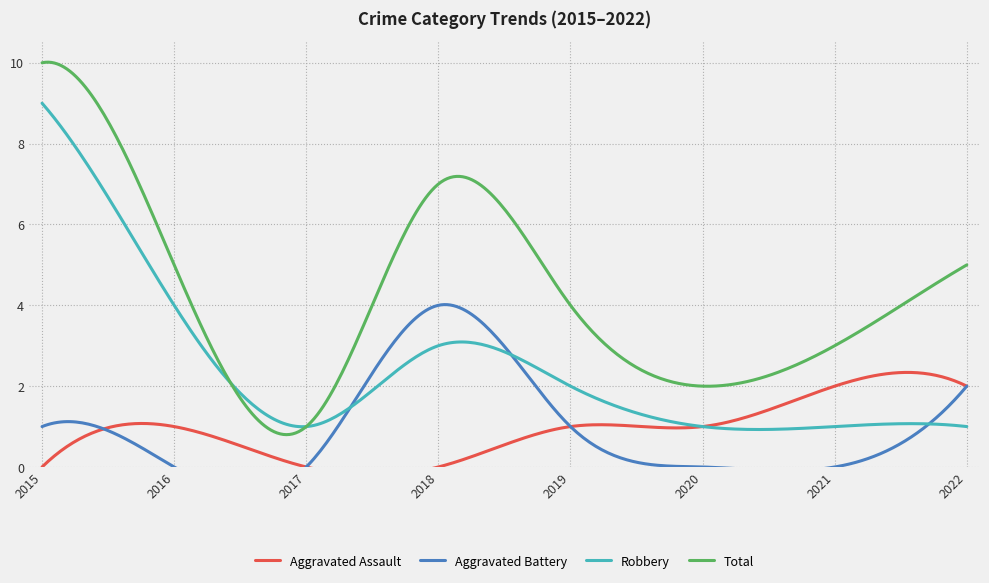

Reading left to right, transcribe all the data shown in this chart.

Aggravated Assault: 2015=0	2016=1	2017=0	2018=0	2019=1	2020=1	2021=2	2022=2
Aggravated Battery: 2015=1	2016=0	2017=0	2018=4	2019=1	2020=0	2021=0	2022=2
Robbery: 2015=9	2016=4	2017=1	2018=3	2019=2	2020=1	2021=1	2022=1
Total: 2015=10	2016=5	2017=1	2018=7	2019=4	2020=2	2021=3	2022=5